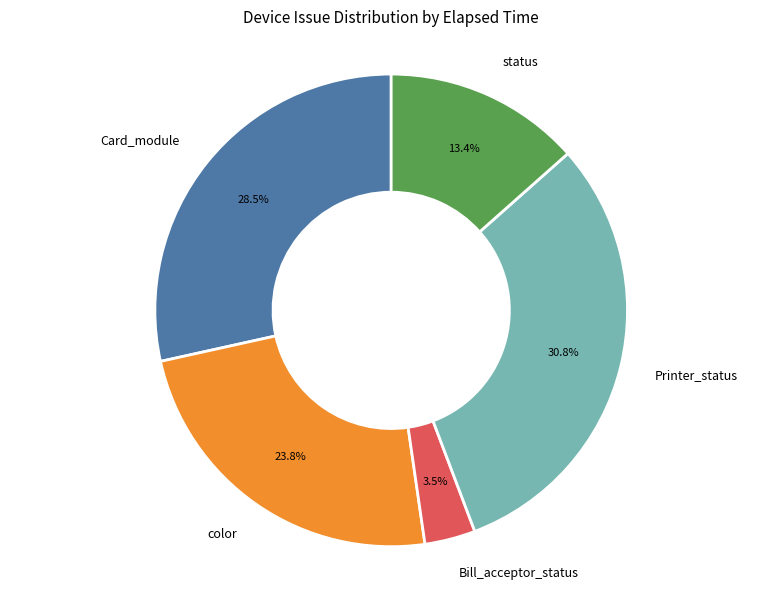

What percentage is NOT represented by Printer_status?

69.2%